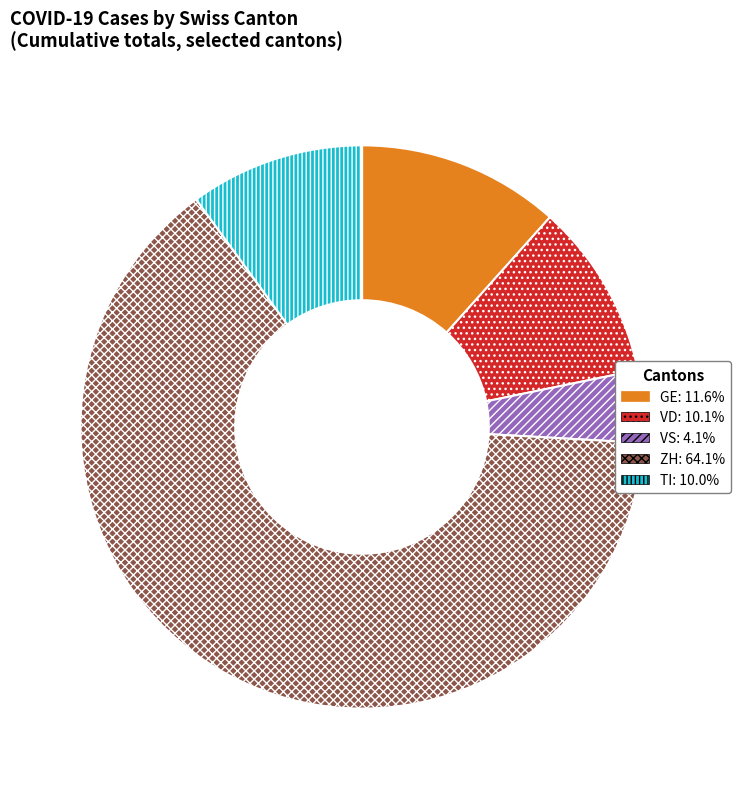

How many slices are in this pie chart?

5